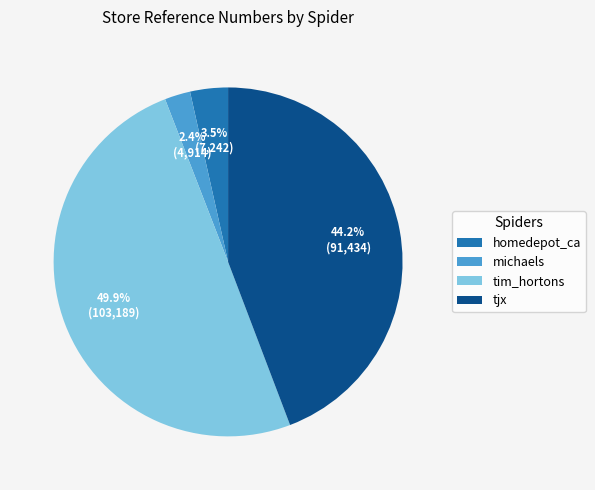

To the nearest percent, what is the average slice percentage?

25%